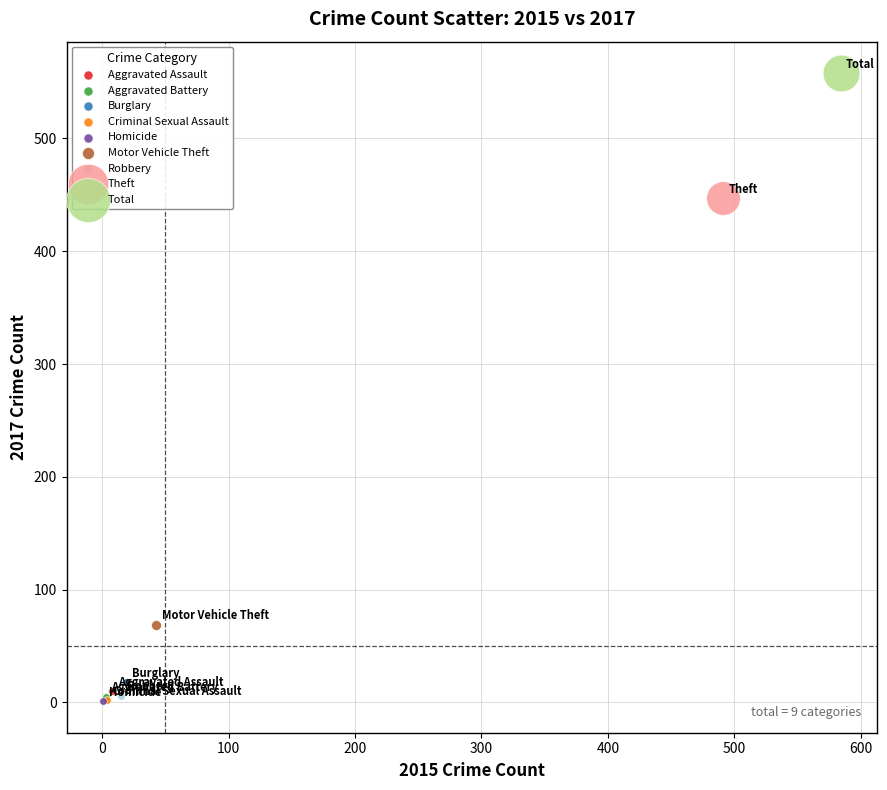

What are all the series names shown in the legend?

Aggravated Assault, Aggravated Battery, Burglary, Criminal Sexual Assault, Homicide, Motor Vehicle Theft, Robbery, Theft, Total